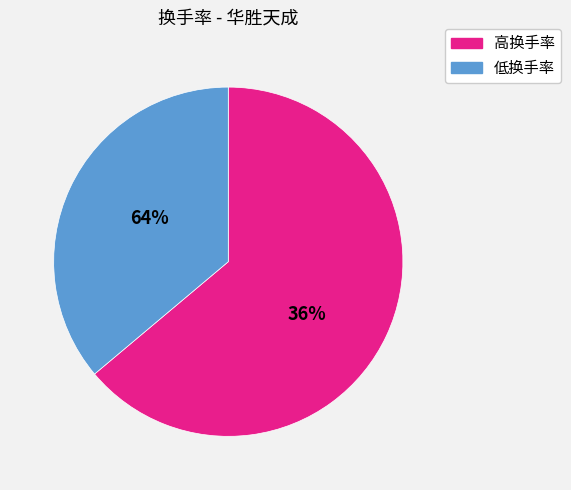

True or false: 2018-01-02 accounts for 12% of the total.

False